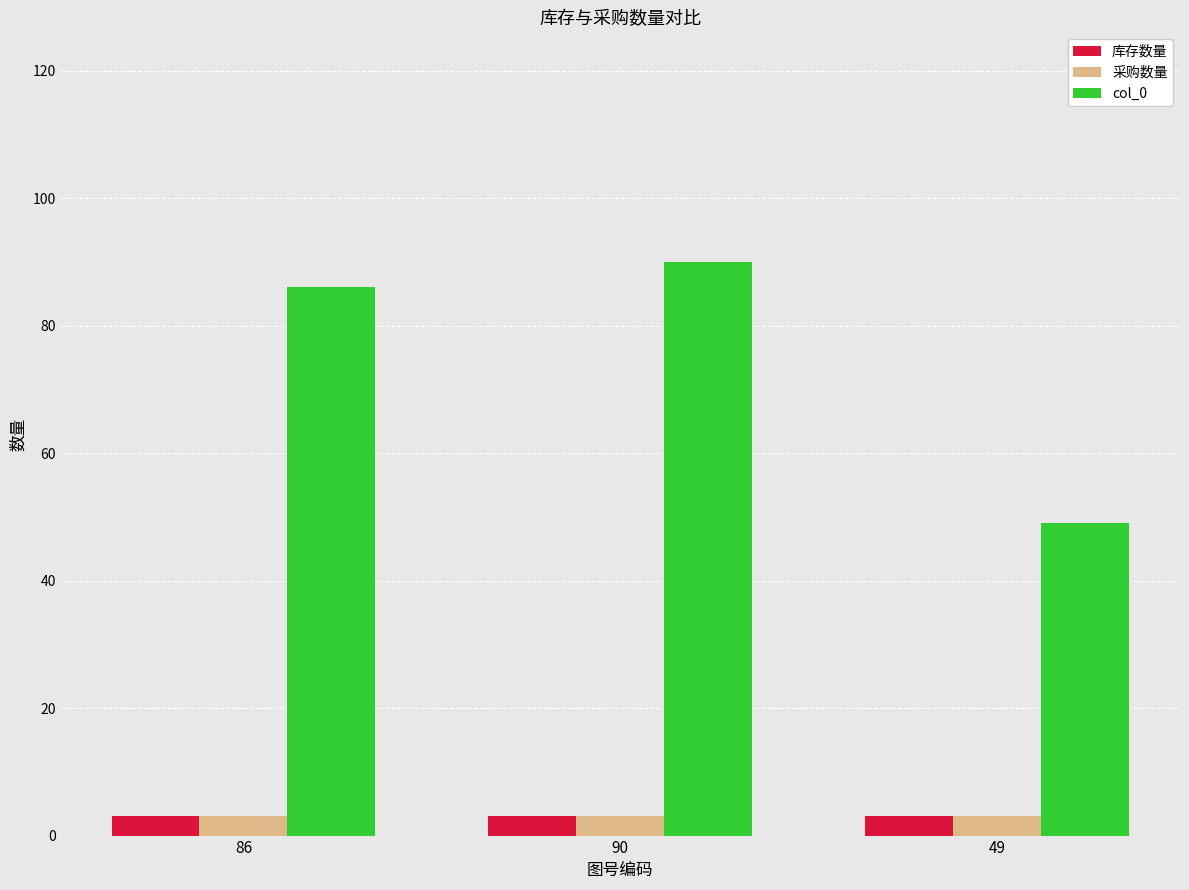

At how many categories does at least one series exceed 52?

2